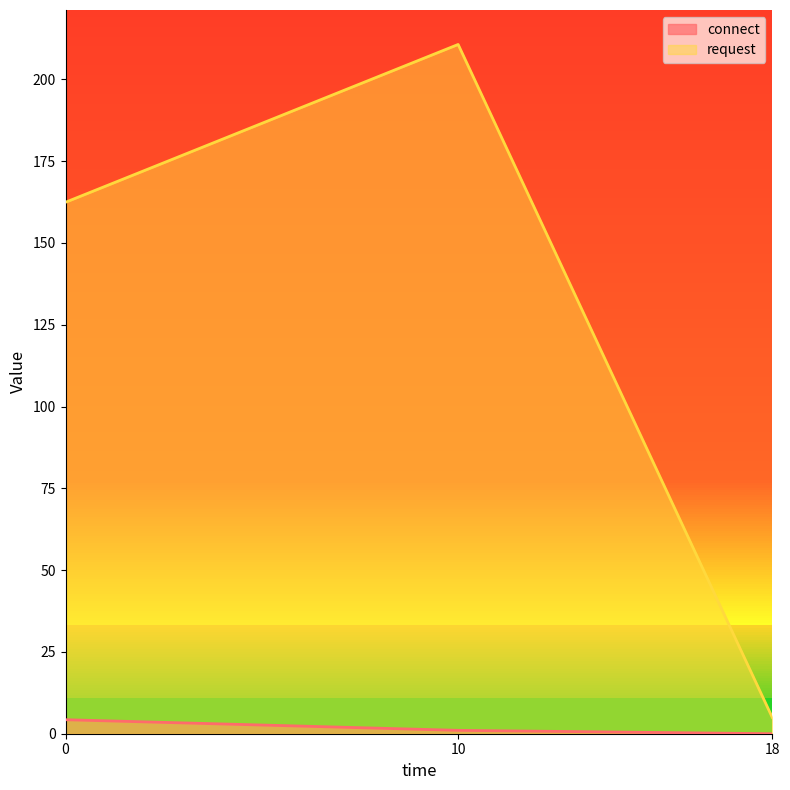

What is the highest value of the request series?

210.7